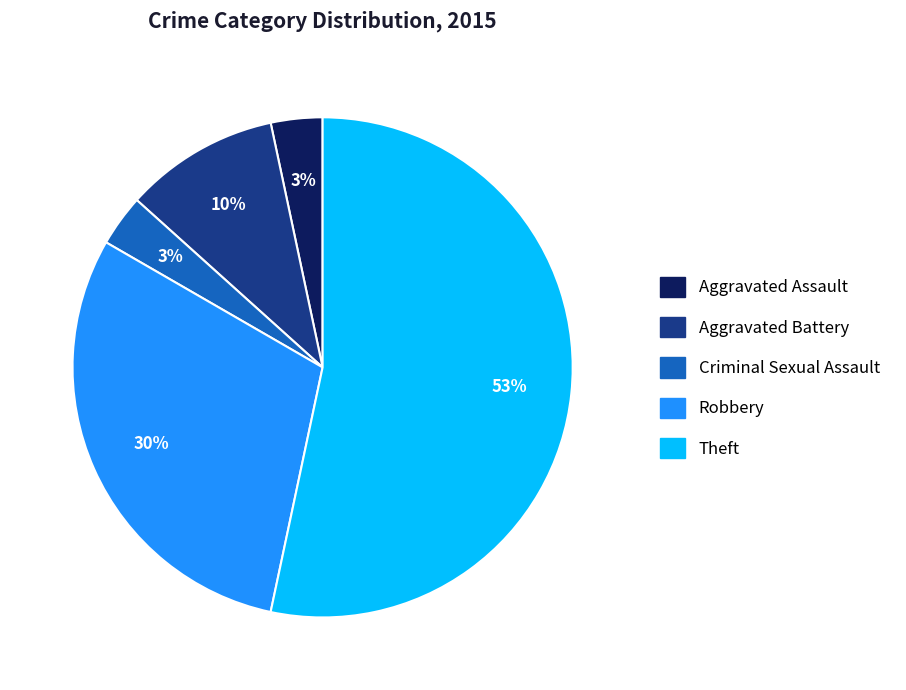

Approximately how many times larger is the value at Aggravated Assault compared to Aggravated Battery?

0.3